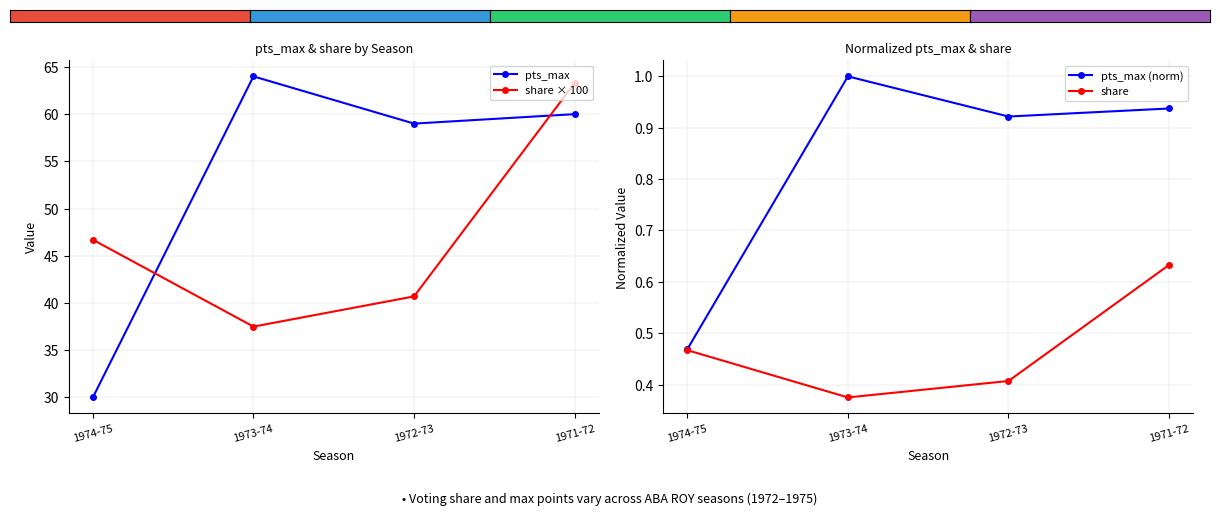

Reading left to right, transcribe all the data shown in this chart.

pts_max: 1974-75=30.0	1973-74=64.0	1972-73=59.0	1971-72=60.0
share × 100: 1974-75=46.7	1973-74=37.5	1972-73=40.7	1971-72=63.3
pts_max (norm): 1974-75=0.5	1973-74=1.0	1972-73=0.9	1971-72=0.9
share: 1974-75=0.5	1973-74=0.4	1972-73=0.4	1971-72=0.6